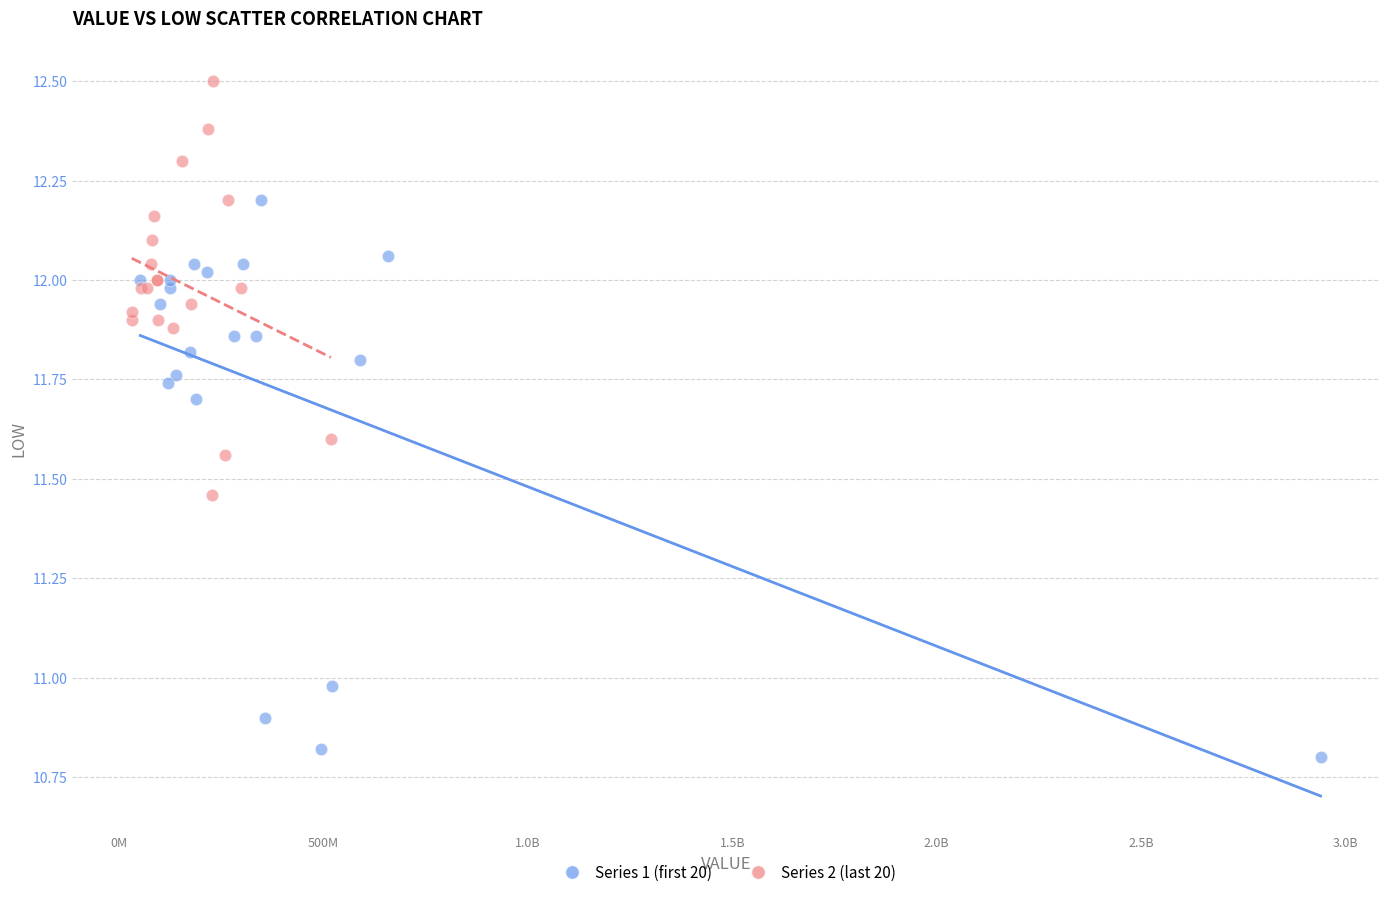

Which series has the largest Y range (max minus min)?

Series 1 (first 20)